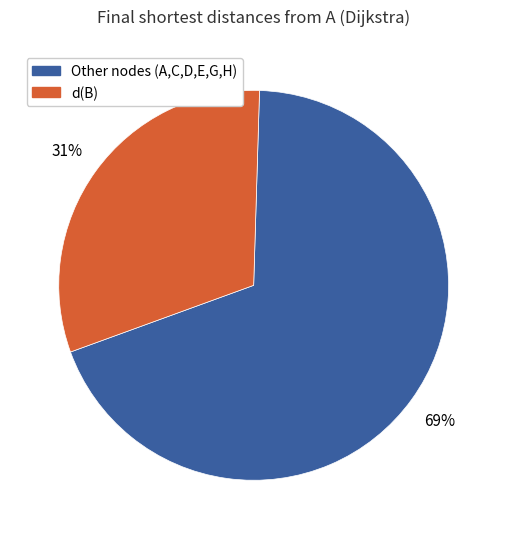

Count the number of slices in the pie.

2